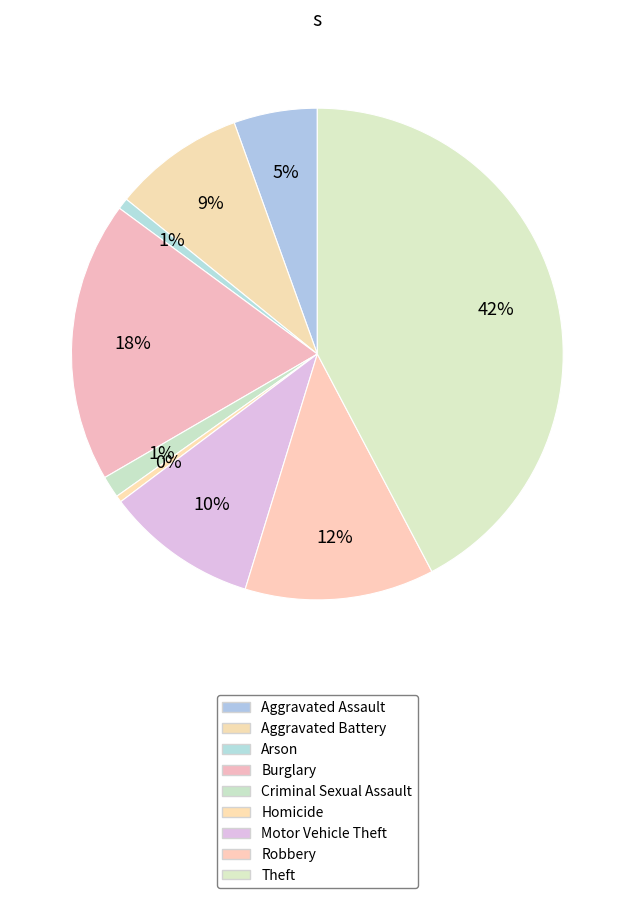

Is there a majority slice in this chart?

No